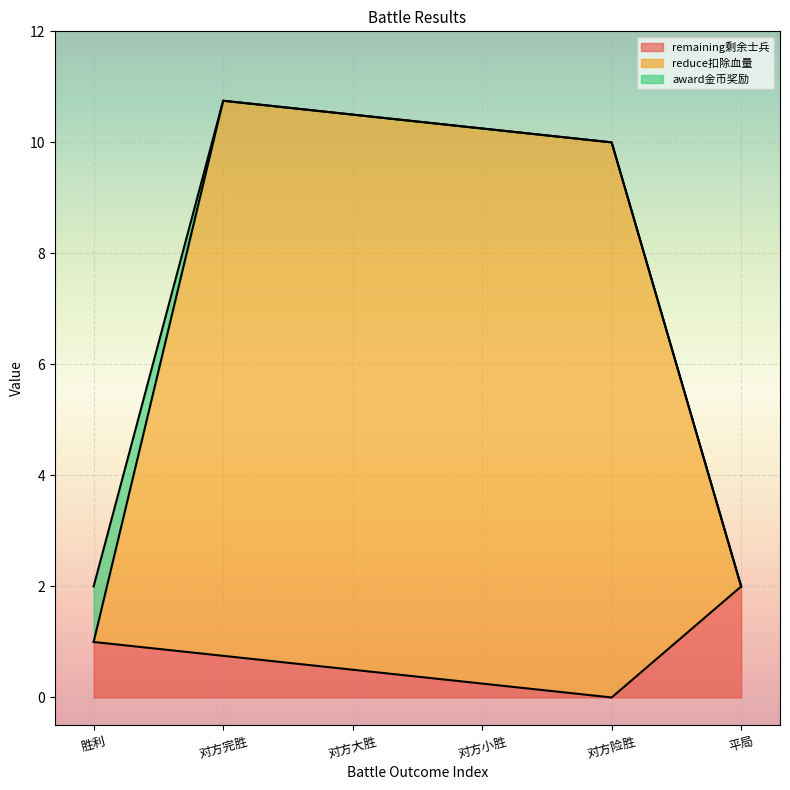

Reading right to left, extract all data points from this chart.

remaining剩余士兵 (line): 平局=2.0	对方险胜=0.0	对方小胜=0.2	对方大胜=0.5	对方完胜=0.8	胜利=1.0
reduce扣除血量 (line): 平局=2.0	对方险胜=10.0	对方小胜=10.2	对方大胜=10.5	对方完胜=10.8	胜利=1.0
award金币奖励 (line): 平局=2.0	对方险胜=10.0	对方小胜=10.2	对方大胜=10.5	对方完胜=10.8	胜利=2.0